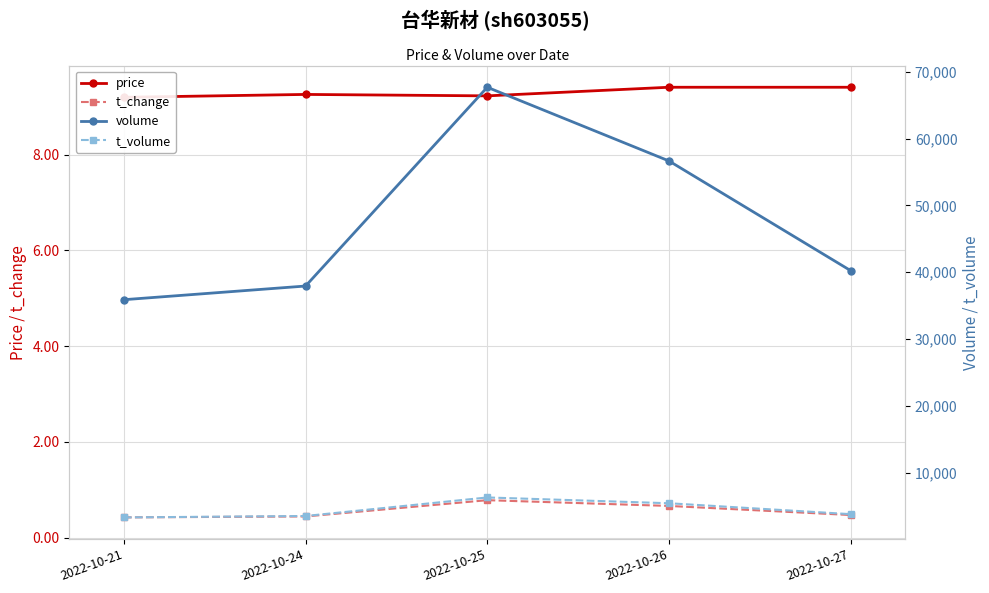

What is the difference between the maximum and second lowest values in the volume series?

29744.0